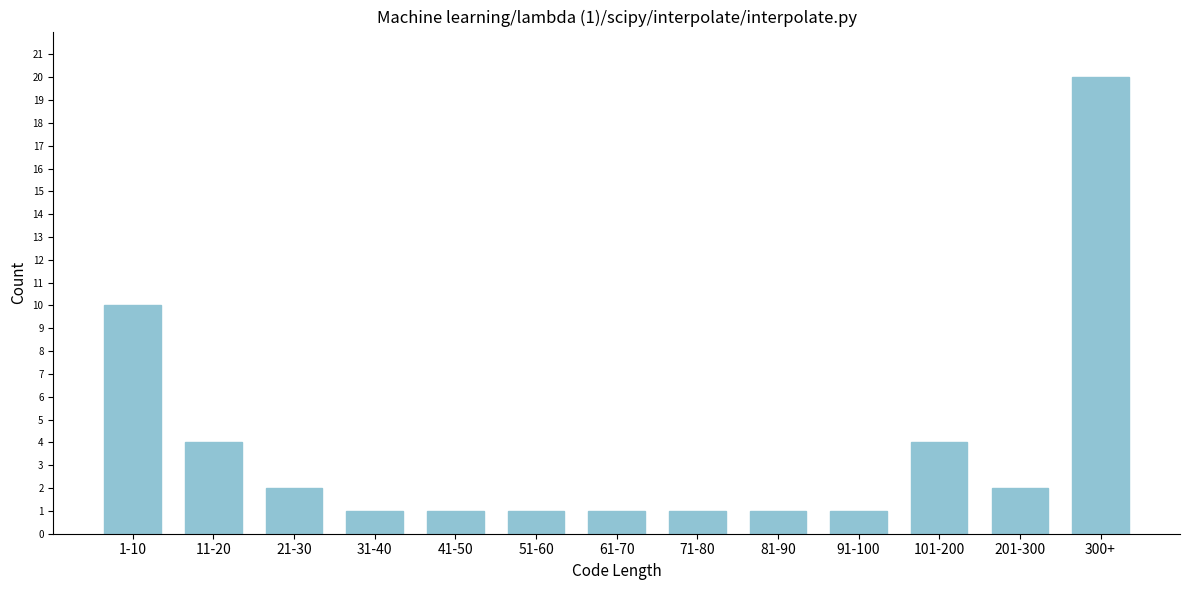

Reading left to right, extract all data points from this chart.

10	4	2	1	1	1	1	1	1	1	4	2	20